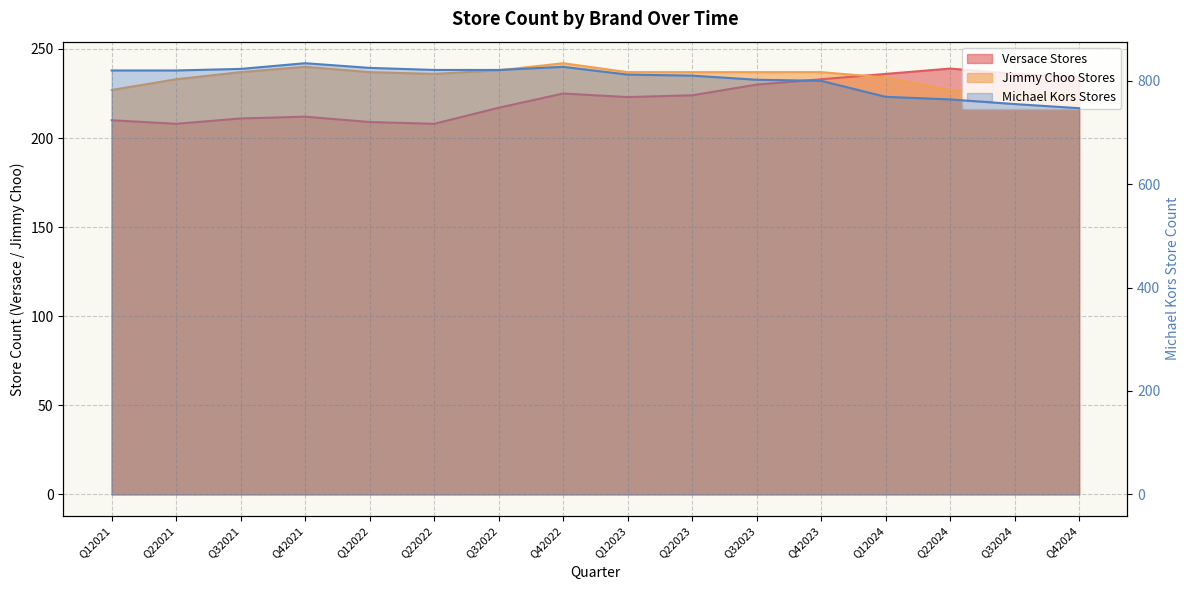

At which category is the sum across all series the highest?

Q42022